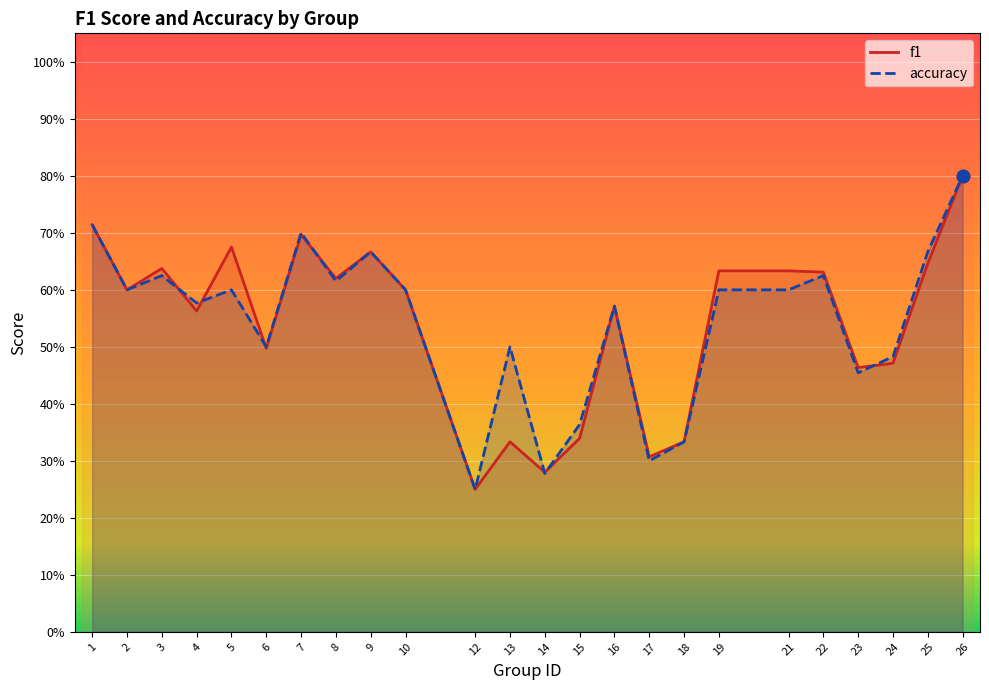

At which category is the sum across all series the highest?

26